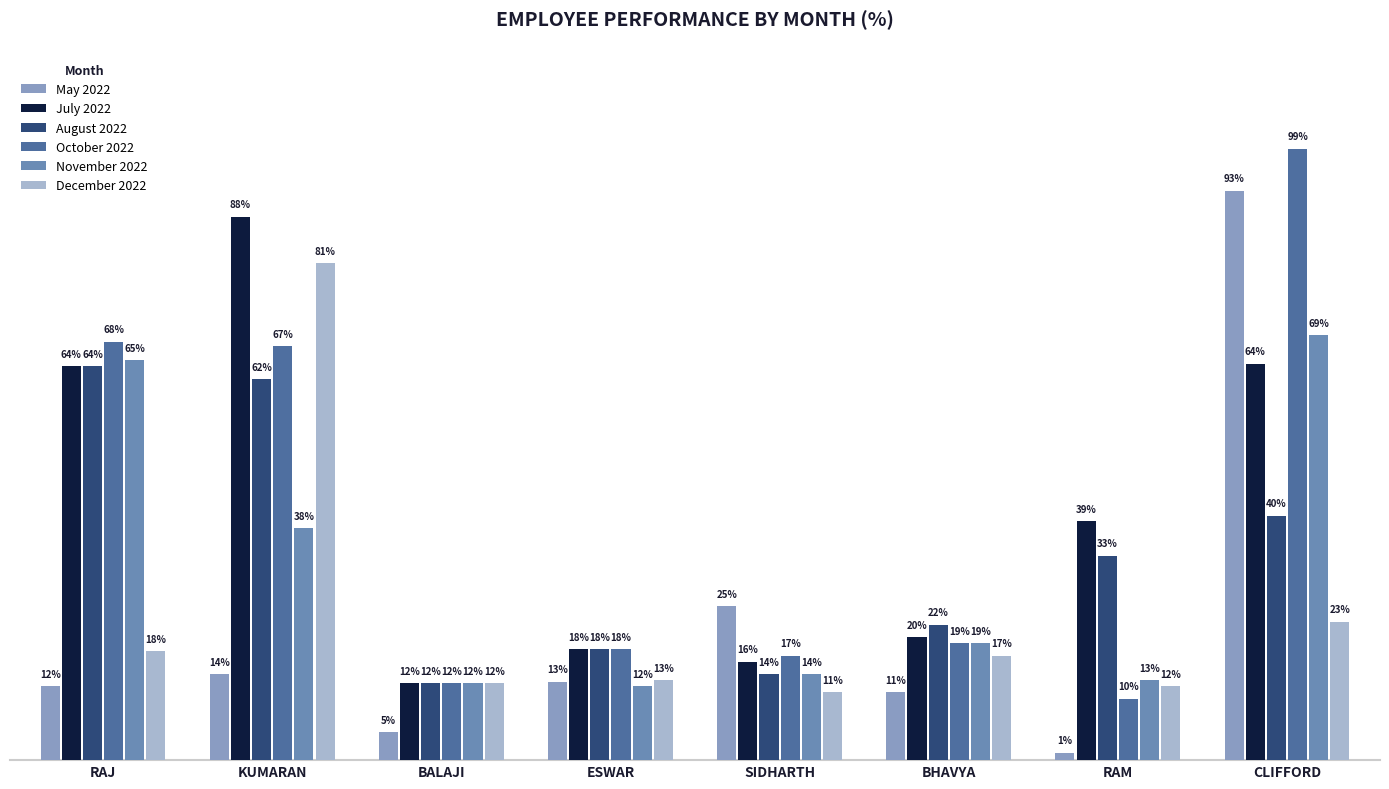

Count the December 2022 values in the range 0 to 1.

8